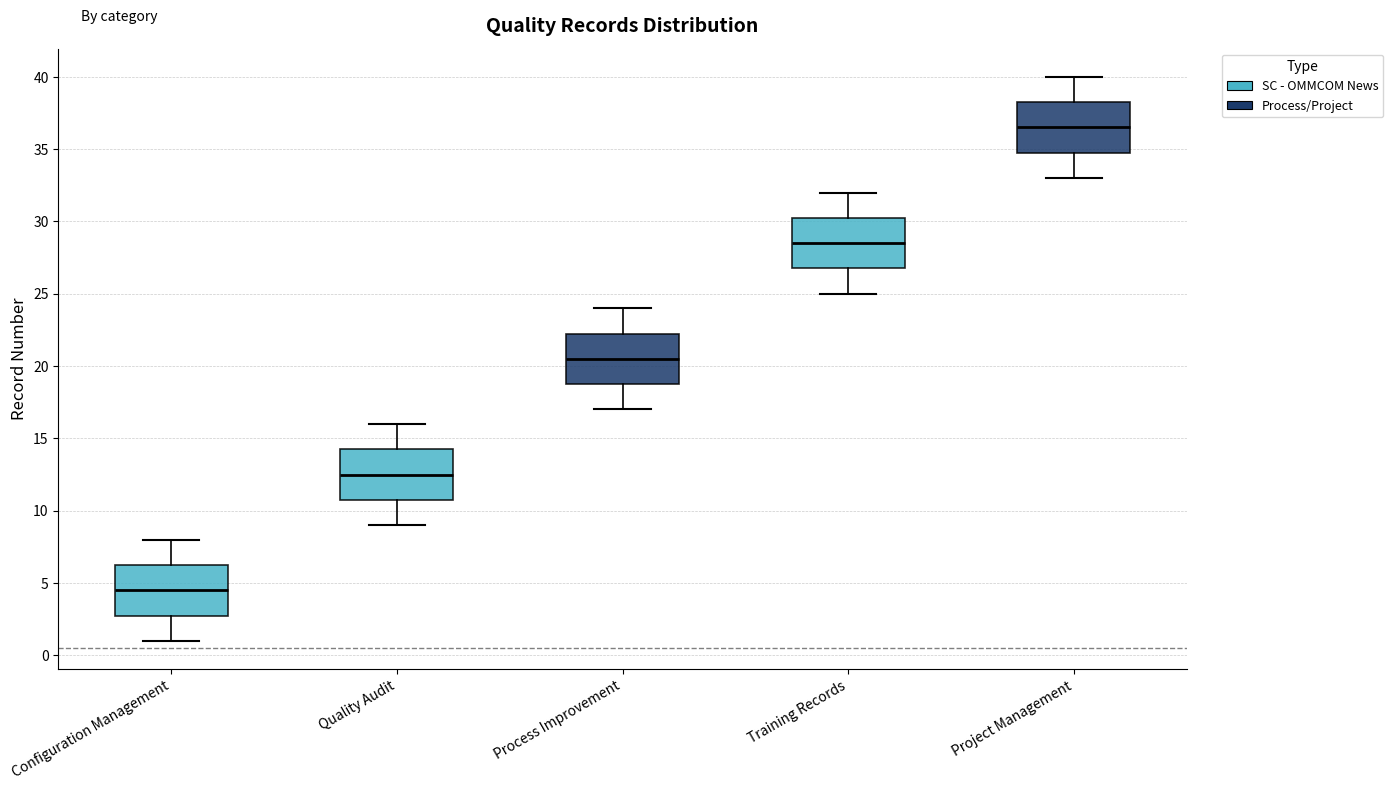

Reading left to right, transcribe this box plot: for each box, give where its median line is, the range the box spans, and where its two whiskers end, as read against the y-axis. The values are not printed on the chart, so give them approximately, as read against the axis.

Configuration Management: median 4.5, box 3.0 to 6.5, whiskers 1.0 to 8.0
Quality Audit: median 12.5, box 11.0 to 14.5, whiskers 9.0 to 16.0
Process Improvement: median 20.5, box 19.0 to 22.5, whiskers 17.0 to 24.0
Training Records: median 28.5, box 27.0 to 30.5, whiskers 25.0 to 32.0
Project Management: median 36.5, box 35.0 to 38.5, whiskers 33.0 to 40.0